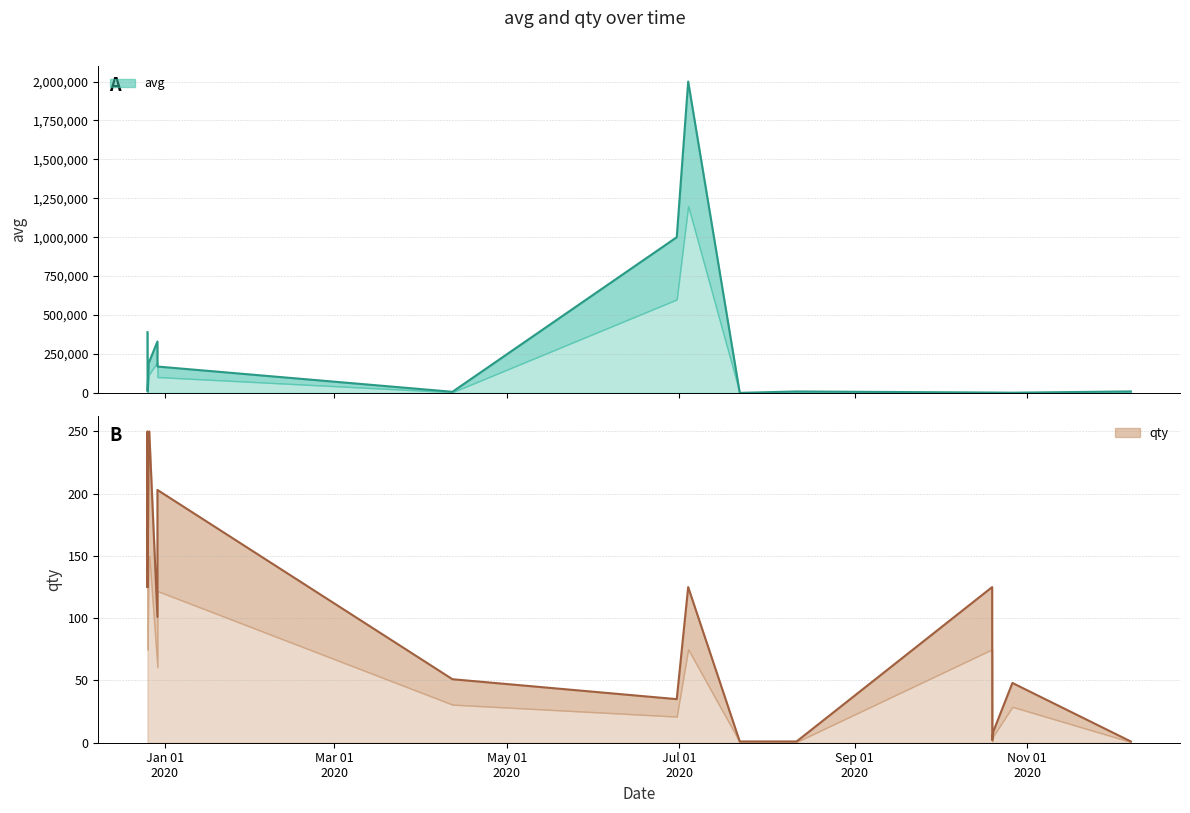

The avg series shows 2842918 at 9. True or false?

False